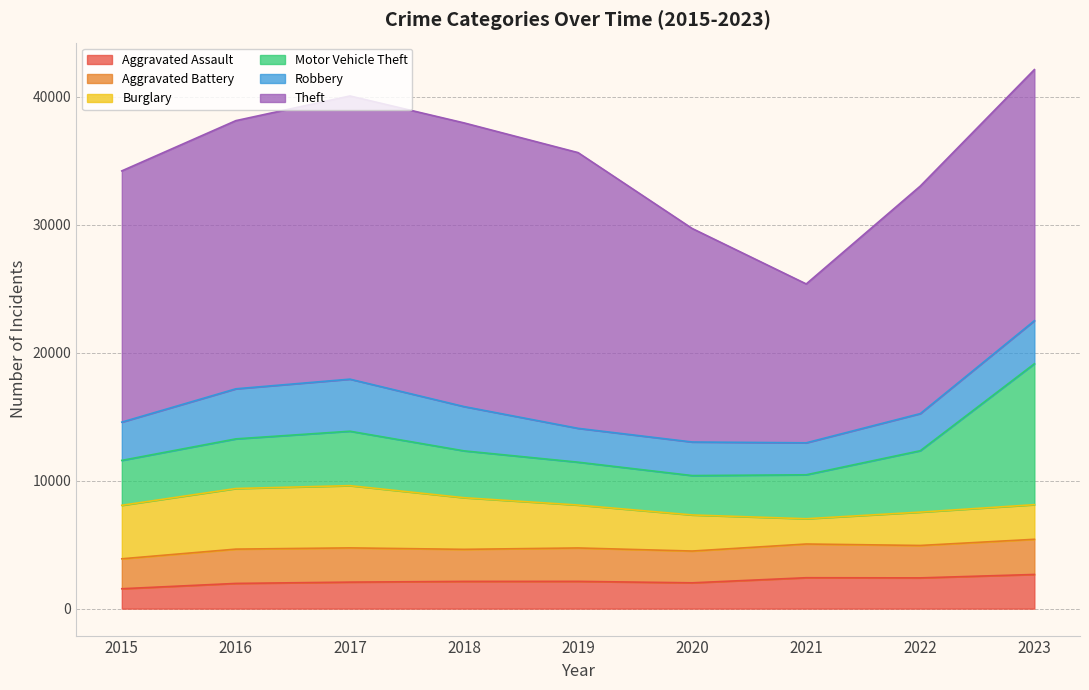

How many data points does each series have?

9